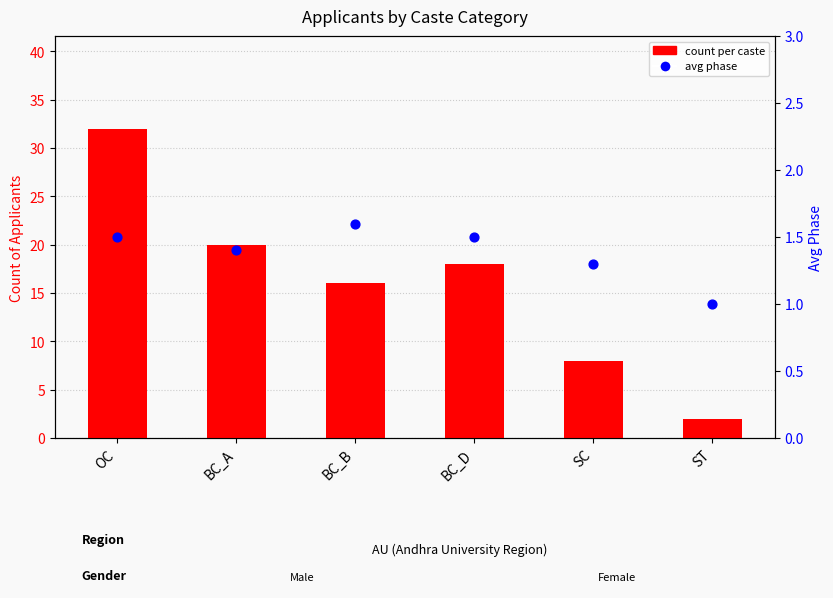

Which series has the widest spread of Y values?

count per caste